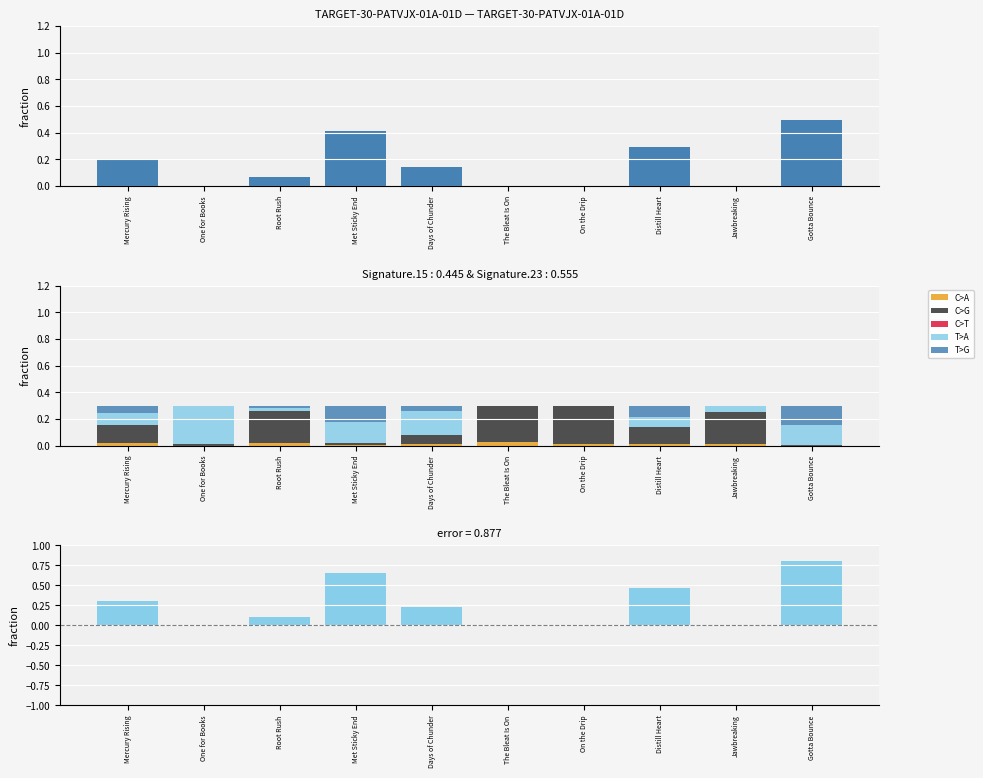

Between On the Drip and Distill Heart, which series saw the biggest shift?

T>A